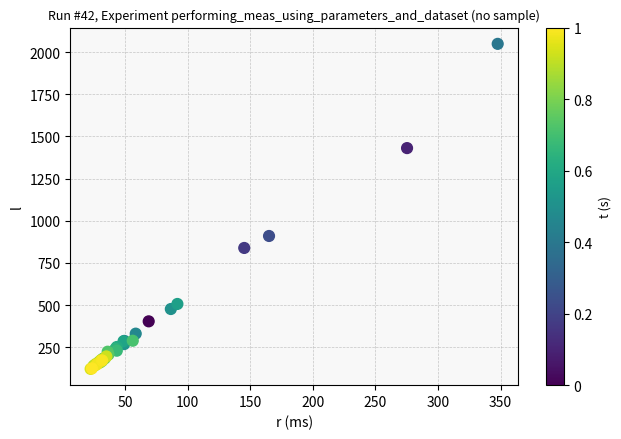

What Y value in the scatter plot is closest to 1085?

910